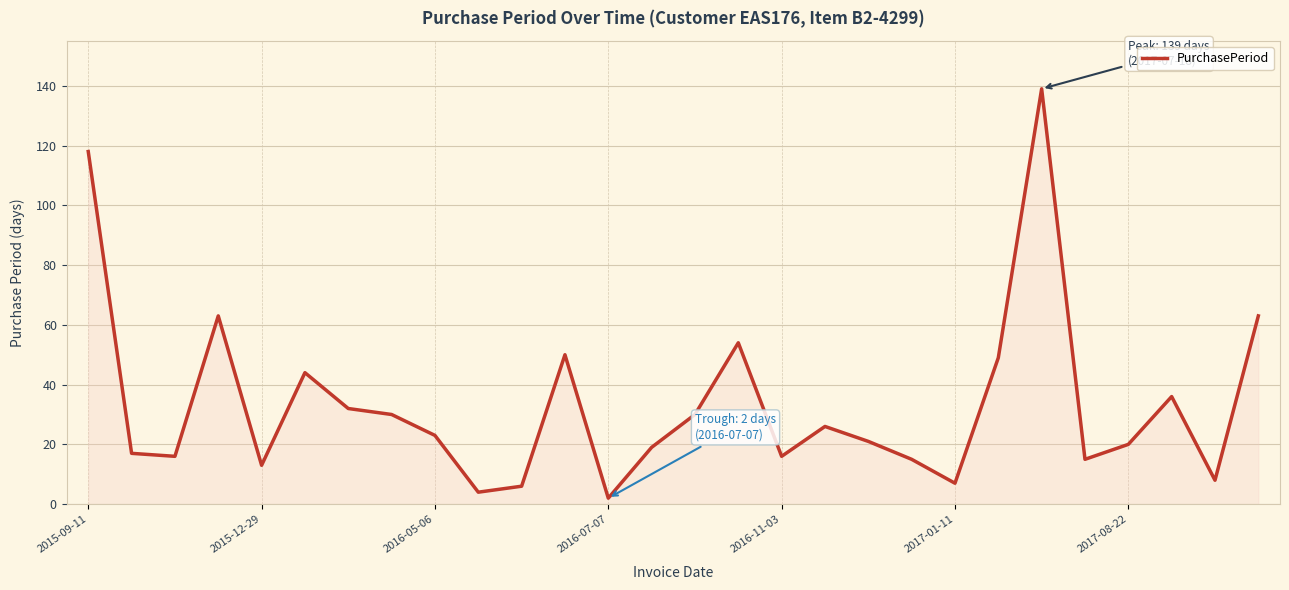

What is the greatest value displayed?

139